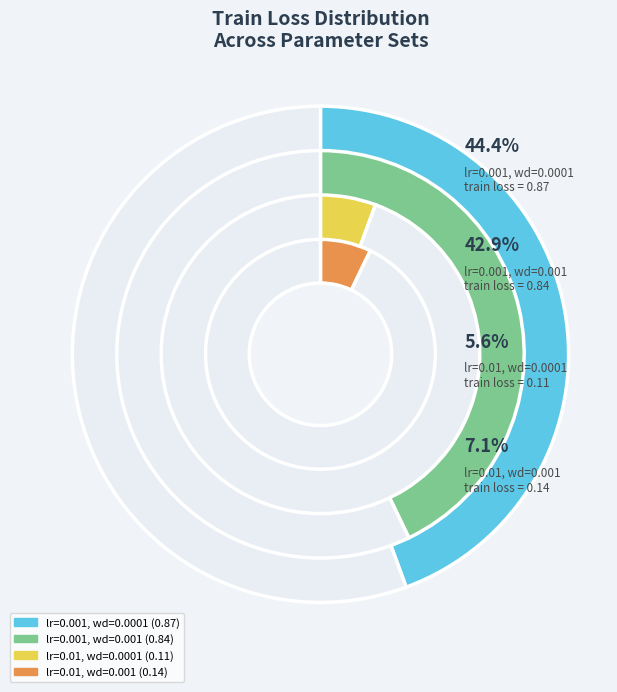

To the nearest percent, what is the combined percentage of lr=0.001, wd=0.0001 and lr=0.001, wd=0.001?

87%